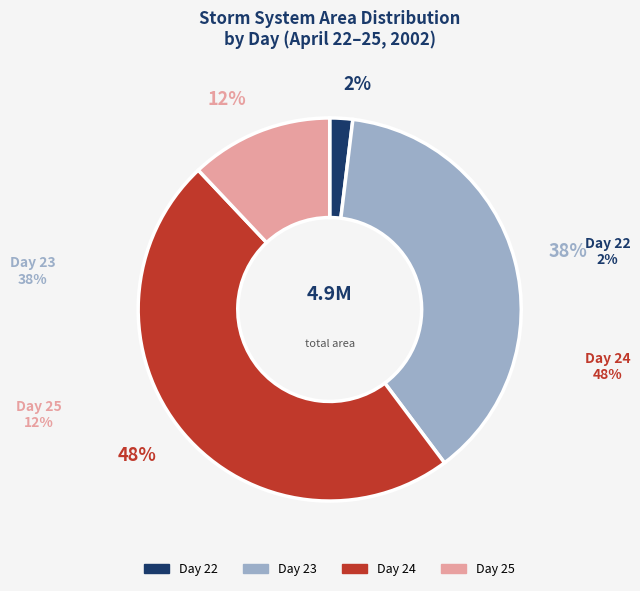

To the nearest percent, what is the difference between the largest and smallest slice percentages?

46%